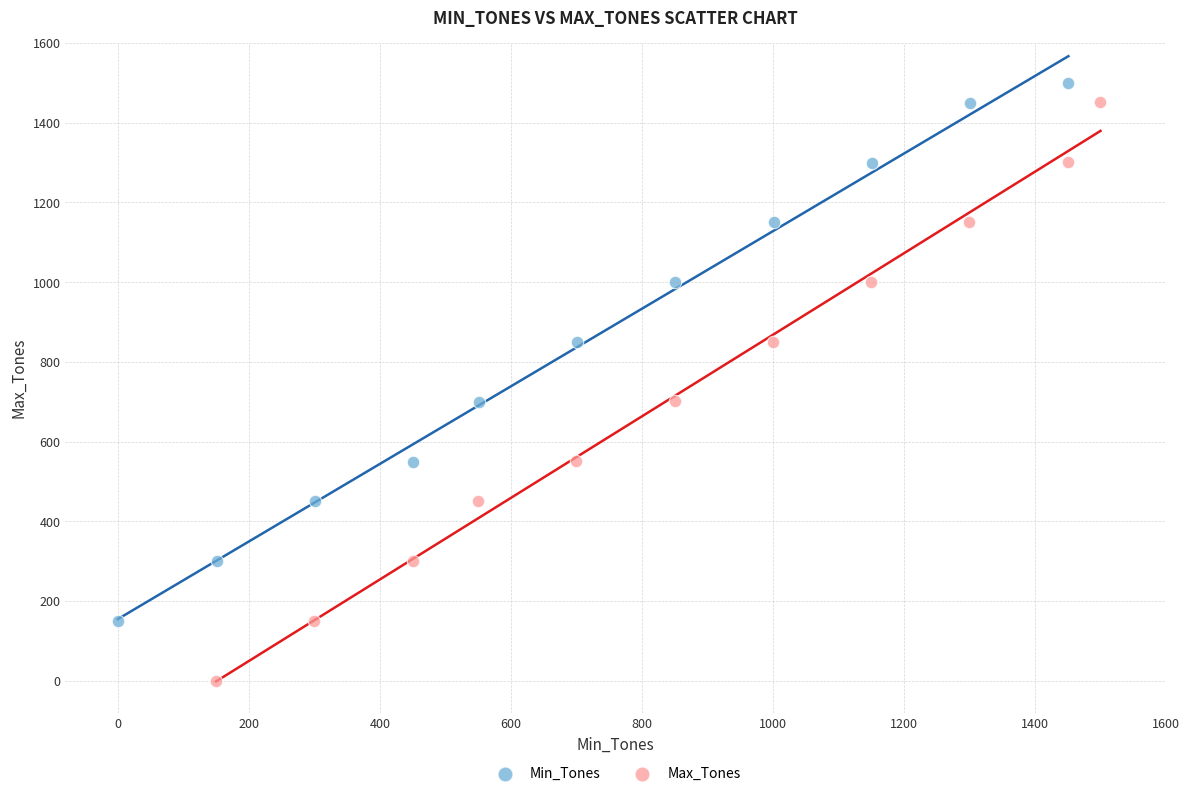

Which series contains the lowest Y value?

Max_Tones